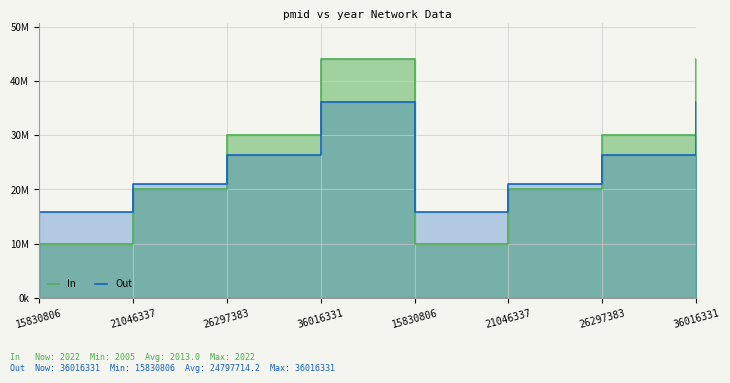

What is the label of the 5th point from the right?

36016331